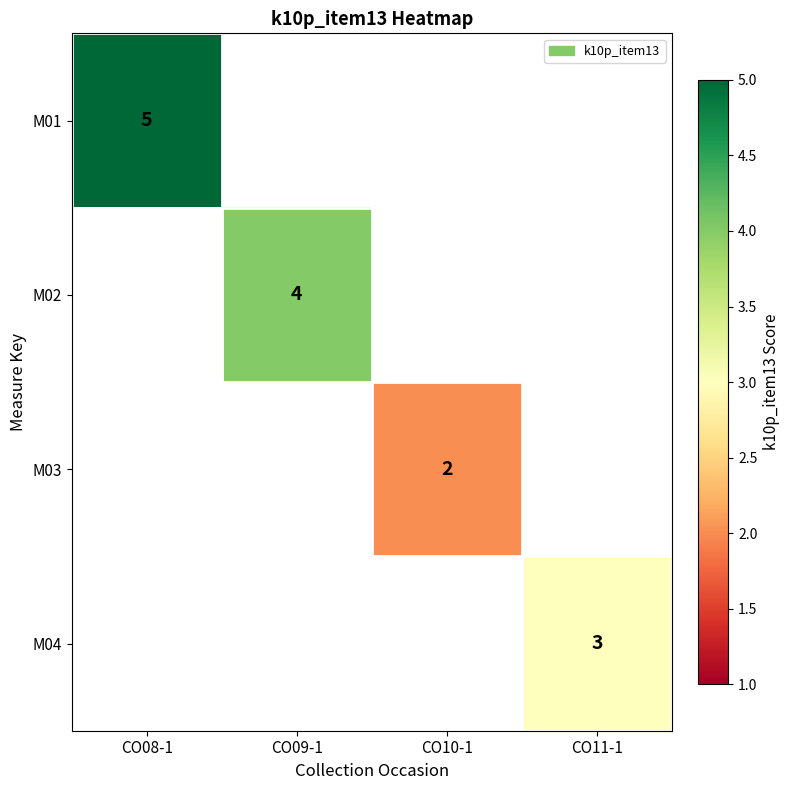

What is the maximum value shown in the chart?

5.0